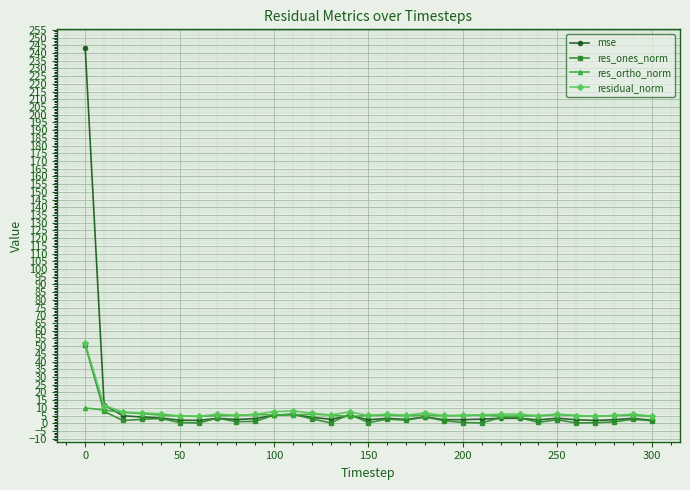

What is the greatest value displayed?

243.2